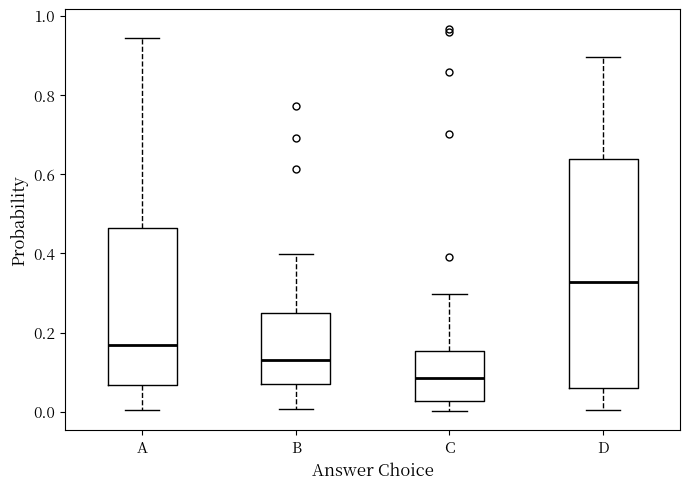

Where does the median line of the box for D sit on the y-axis? The values are not printed on the chart, so give them approximately, as read against the axis.

0.32